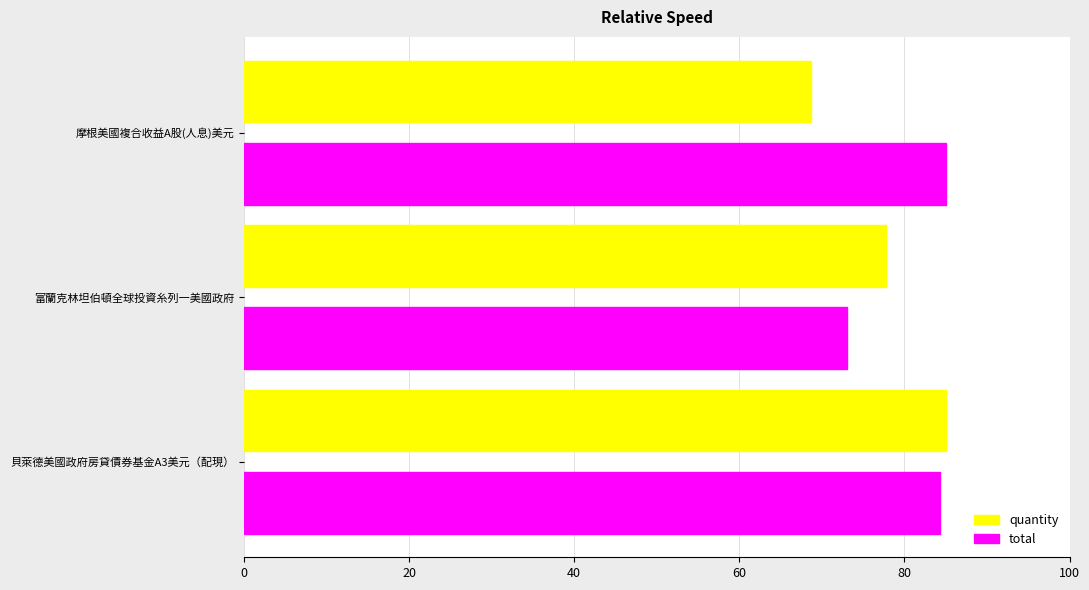

The value of quantity at 貝萊德美國政府房貸債券基金A3美元（配現） is 85.0. True or false?

True